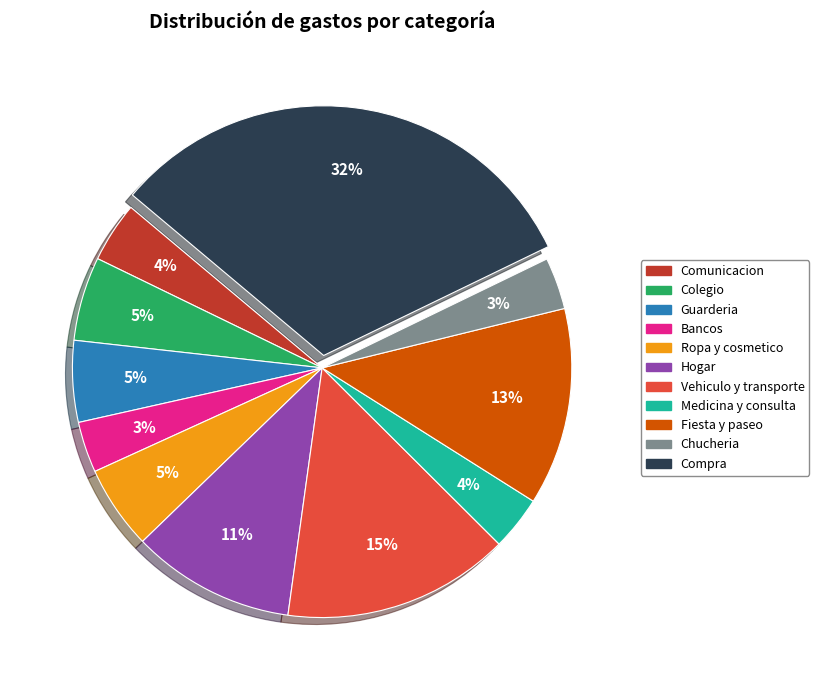

Is Guarderia the majority of the pie?

No